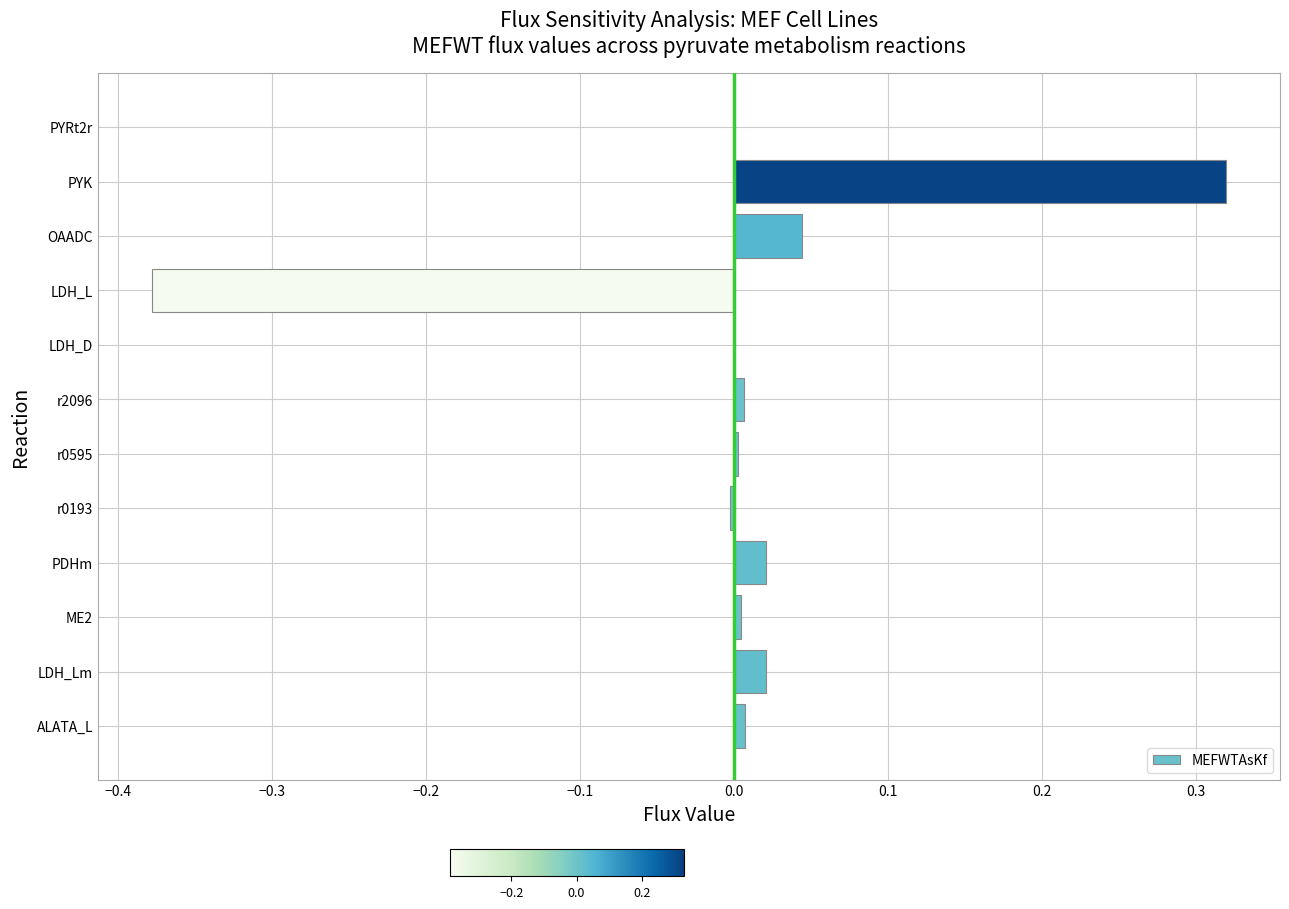

Are the bars horizontal?

Yes